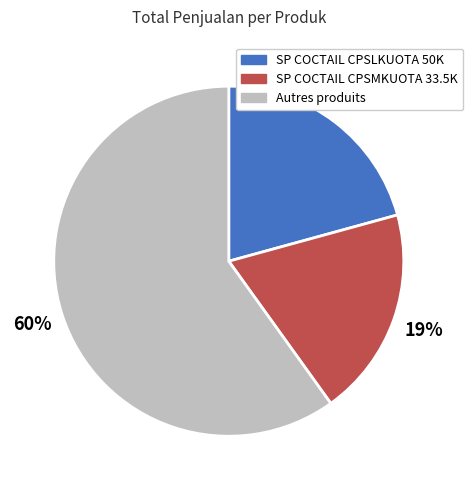

To the nearest percent, what is the average slice percentage?

33%